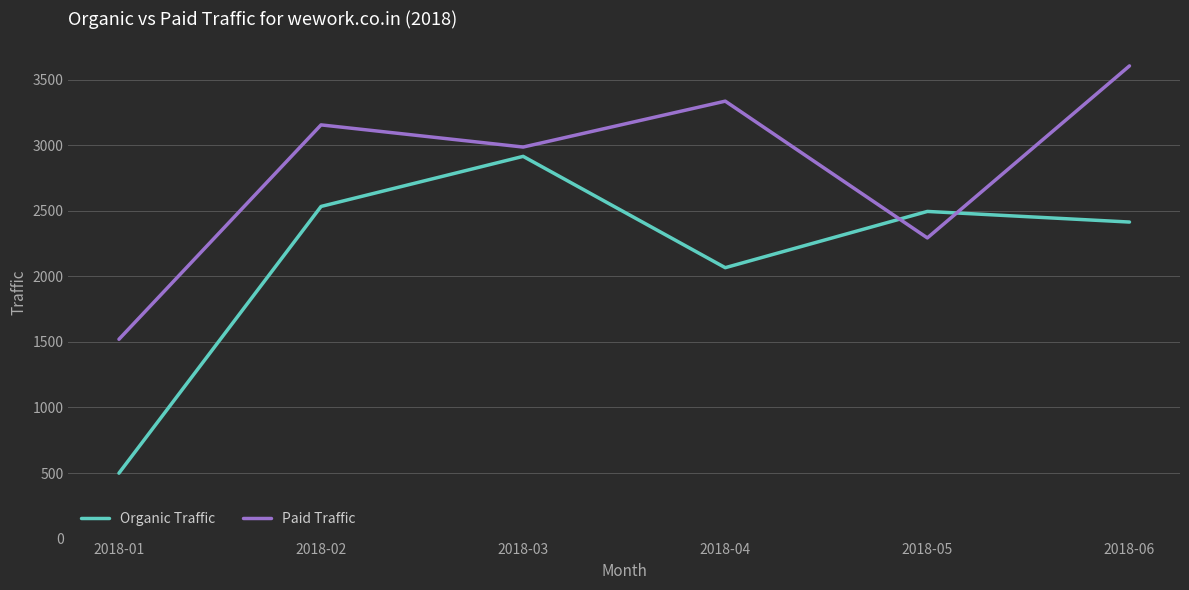

What is the difference between the Organic Traffic values at 2018-04 and 2018-06?

348